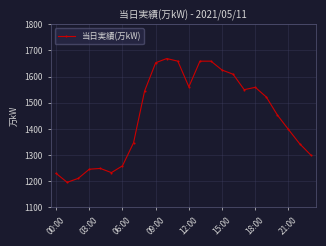

What is the sum of all values?

34737